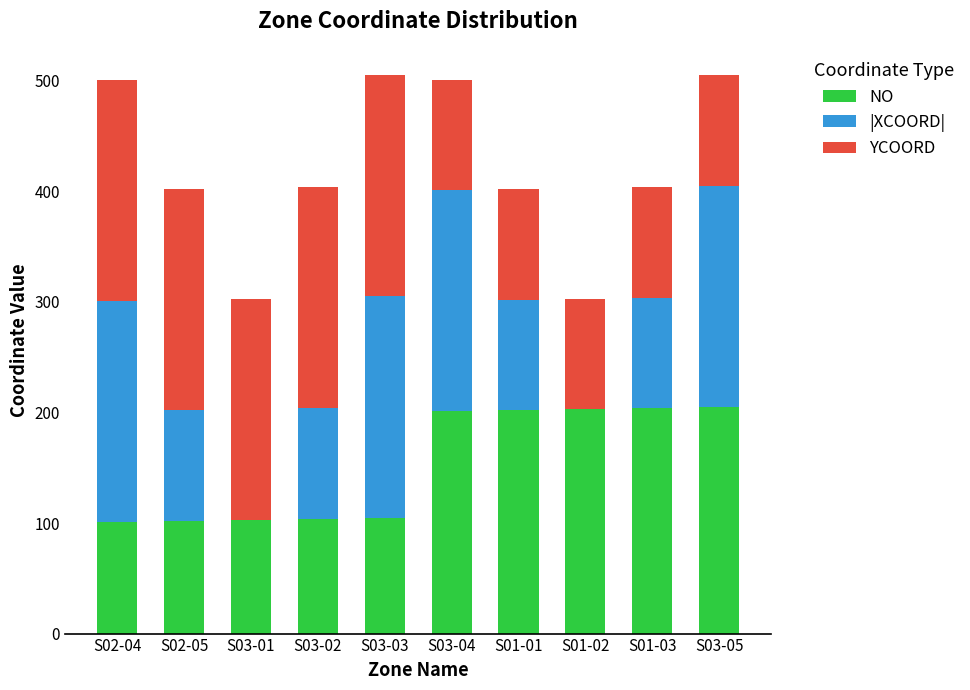

What is the label of the 4th bar from the left?

S03-02